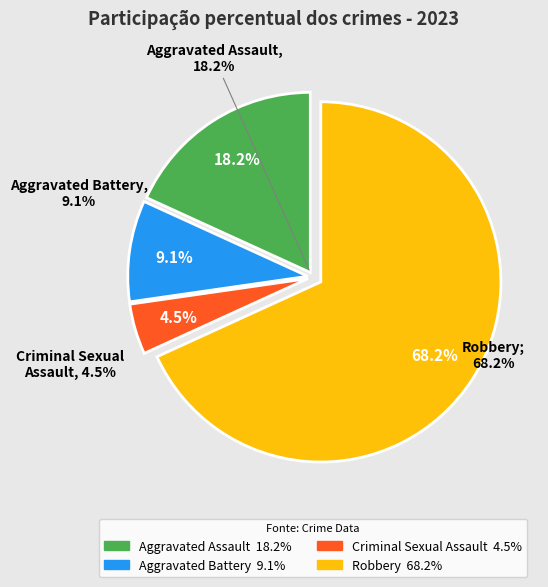

The Aggravated Assault slice represents 9% of the pie. True or false?

False